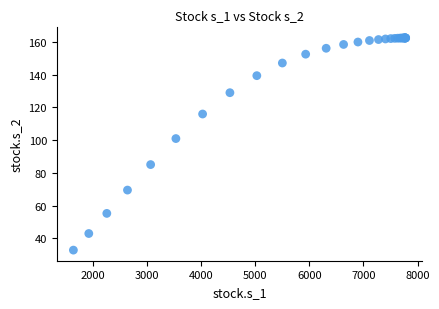

What Y value in the scatter plot is closest to 97?

101.0